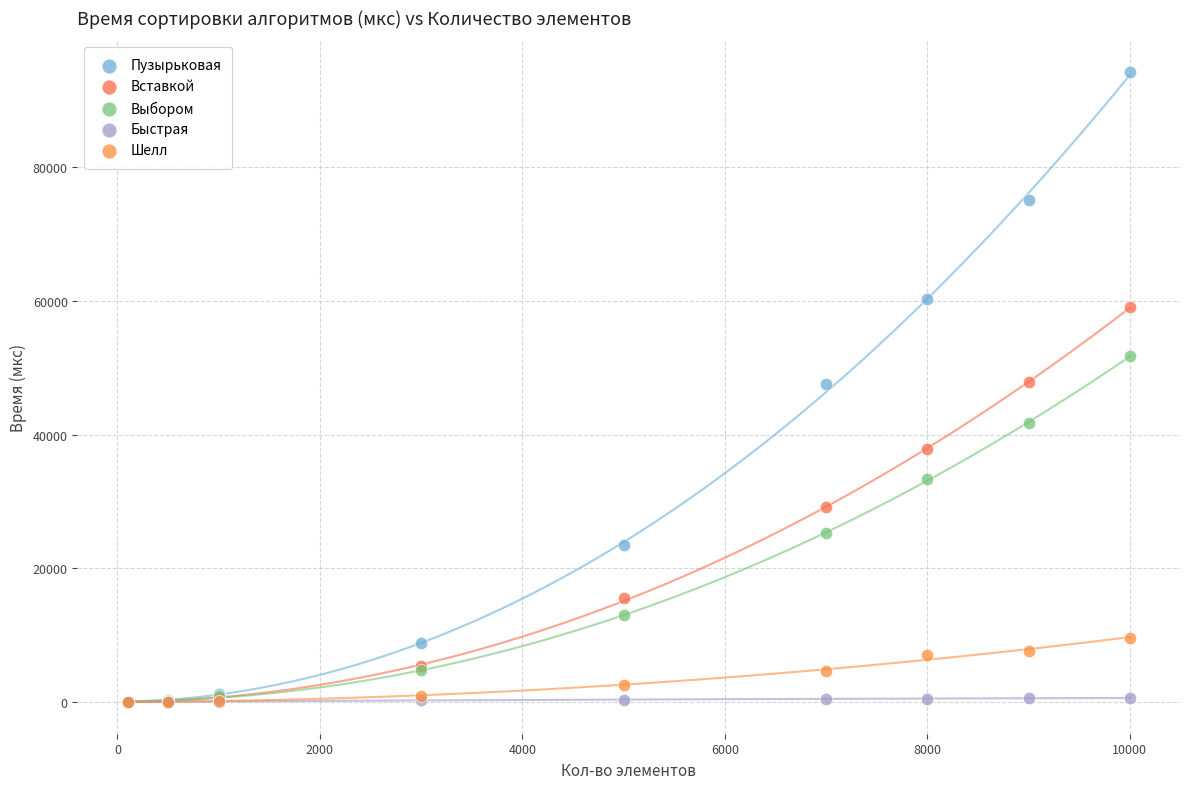

Which series has the largest Y range (max minus min)?

Пузырьковая